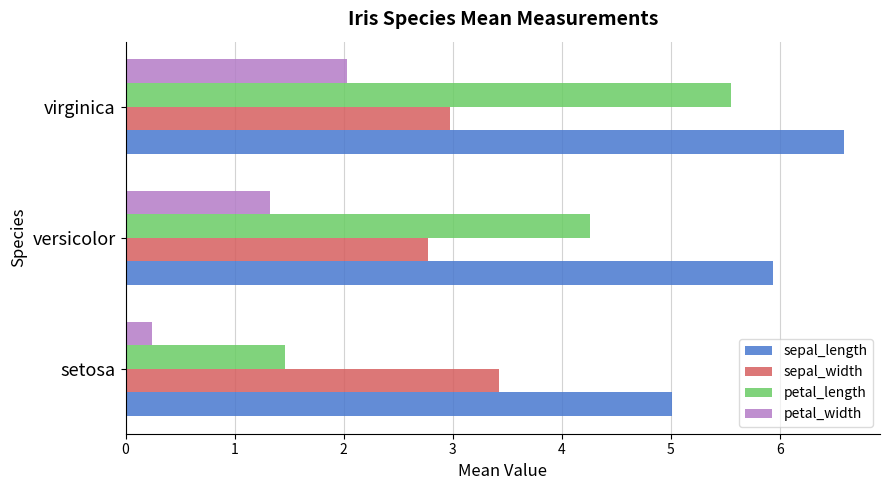

At how many categories does at least one series exceed 4?

3